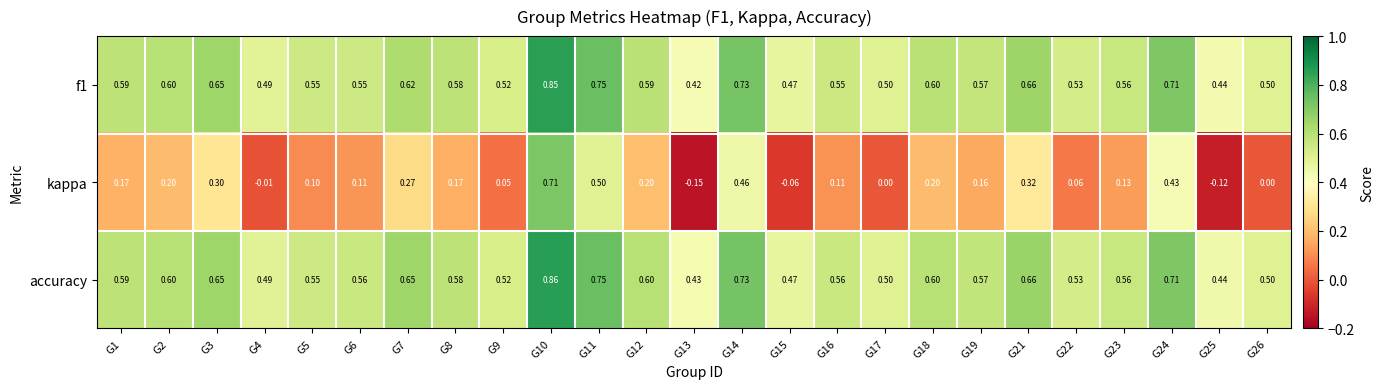

Between G14 and G22, which series saw the biggest shift?

kappa